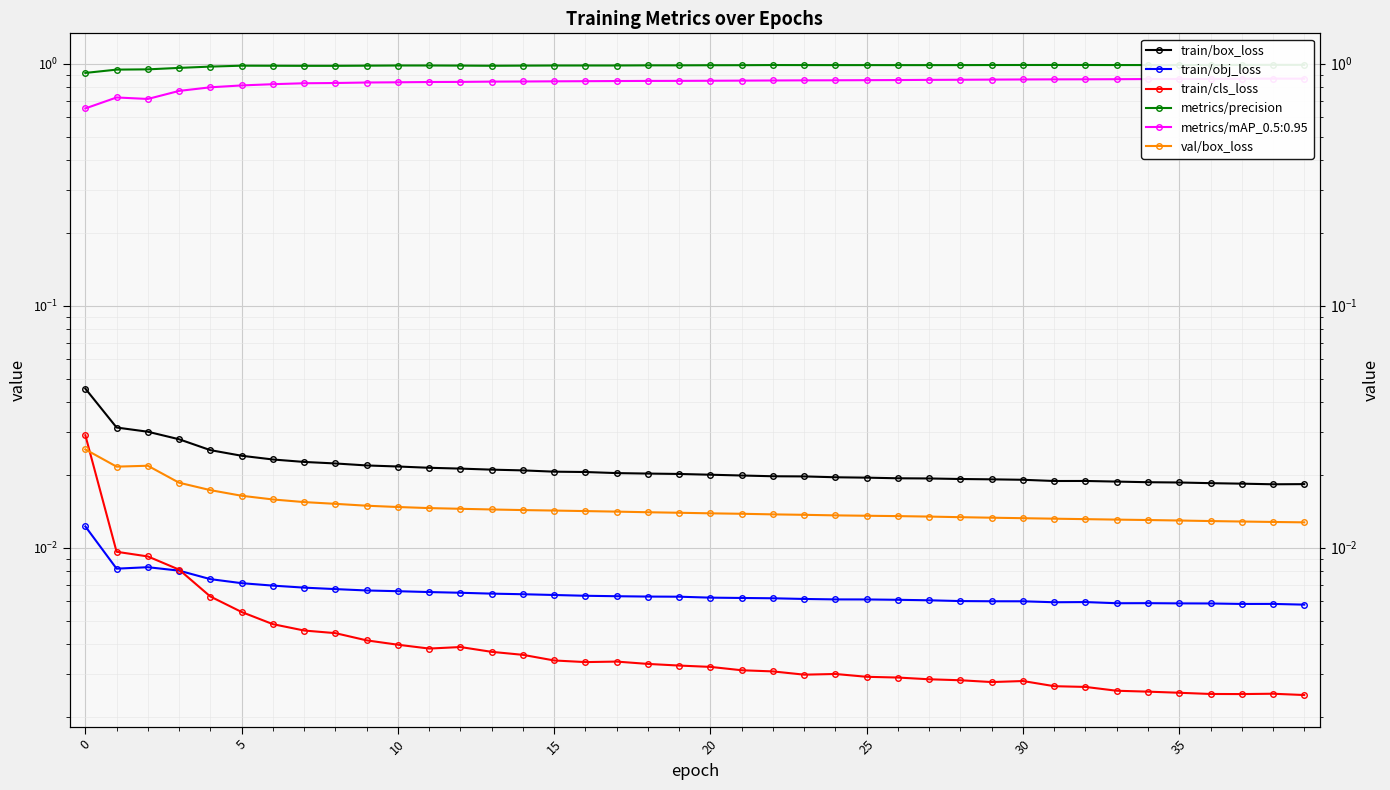

Between 14 and 24, which series saw the biggest shift?

metrics/precision